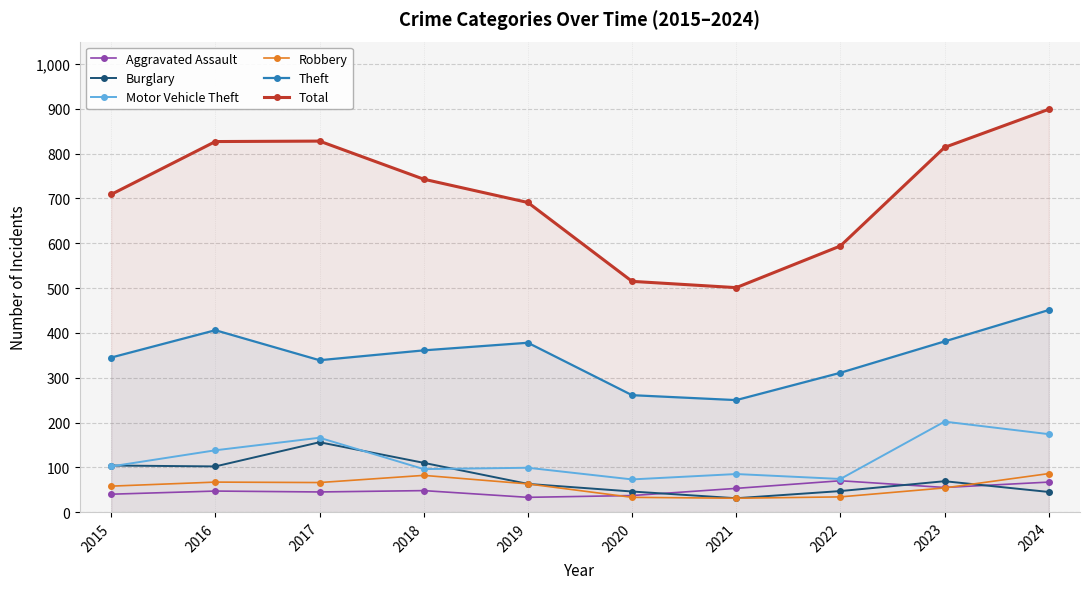

How many lines are shown in the chart?

6